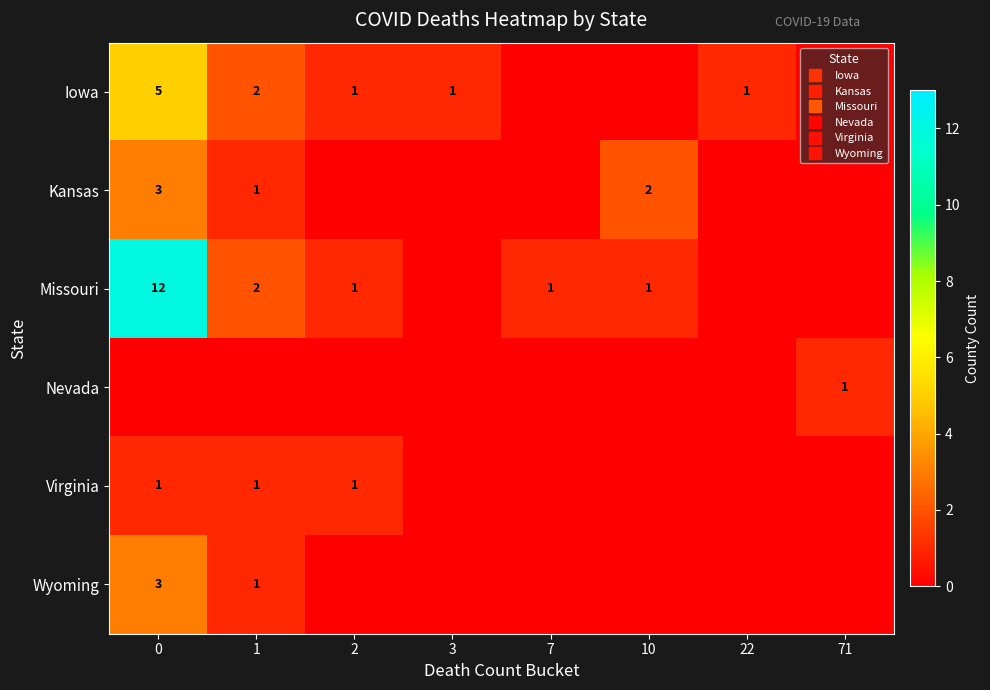

The value of Nevada at 10 is 0. True or false?

True